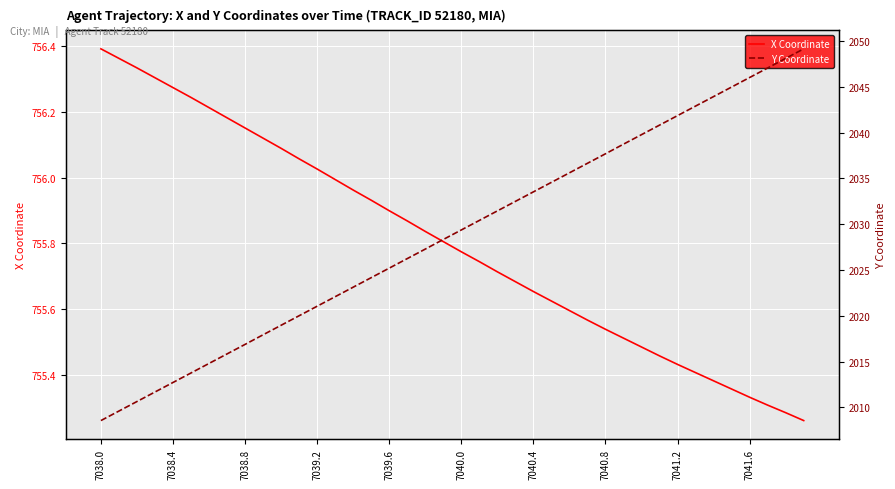

True or false: X Coordinate and Y Coordinate intersect in this chart.

False